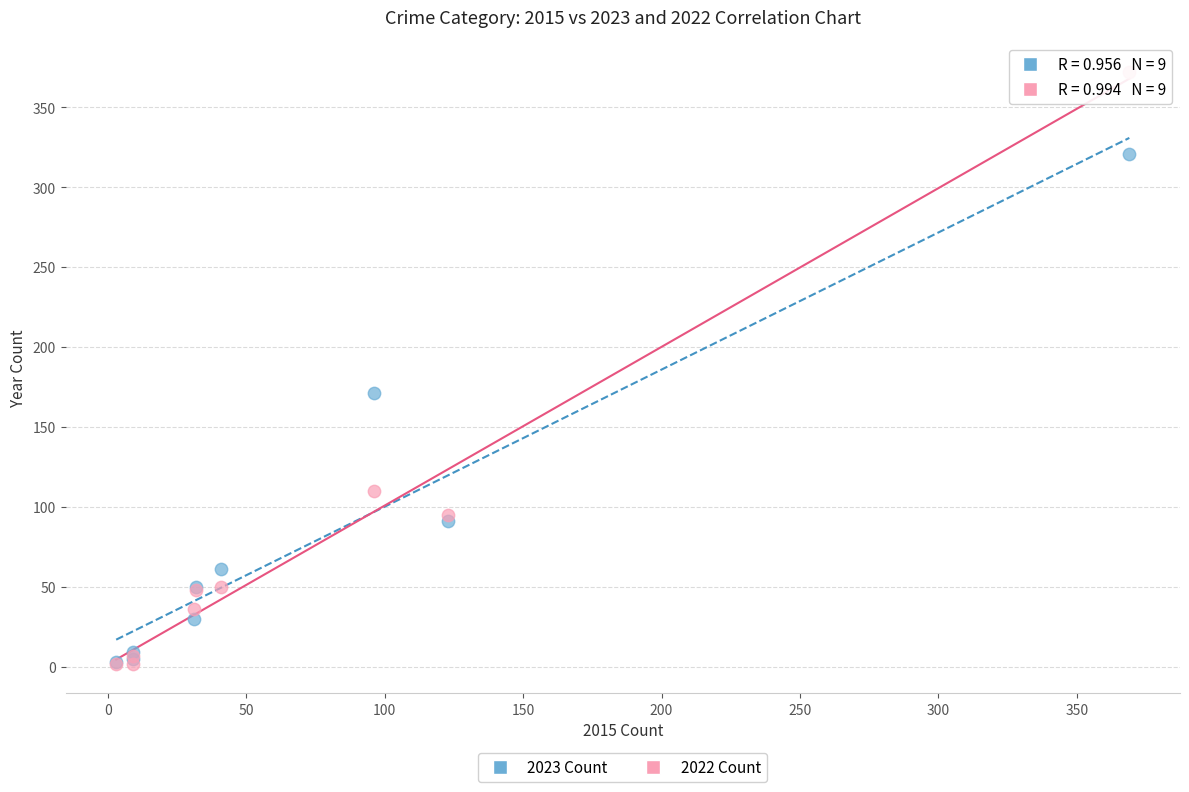

In the 2023 Count series, what Y value is closest to 162?

171